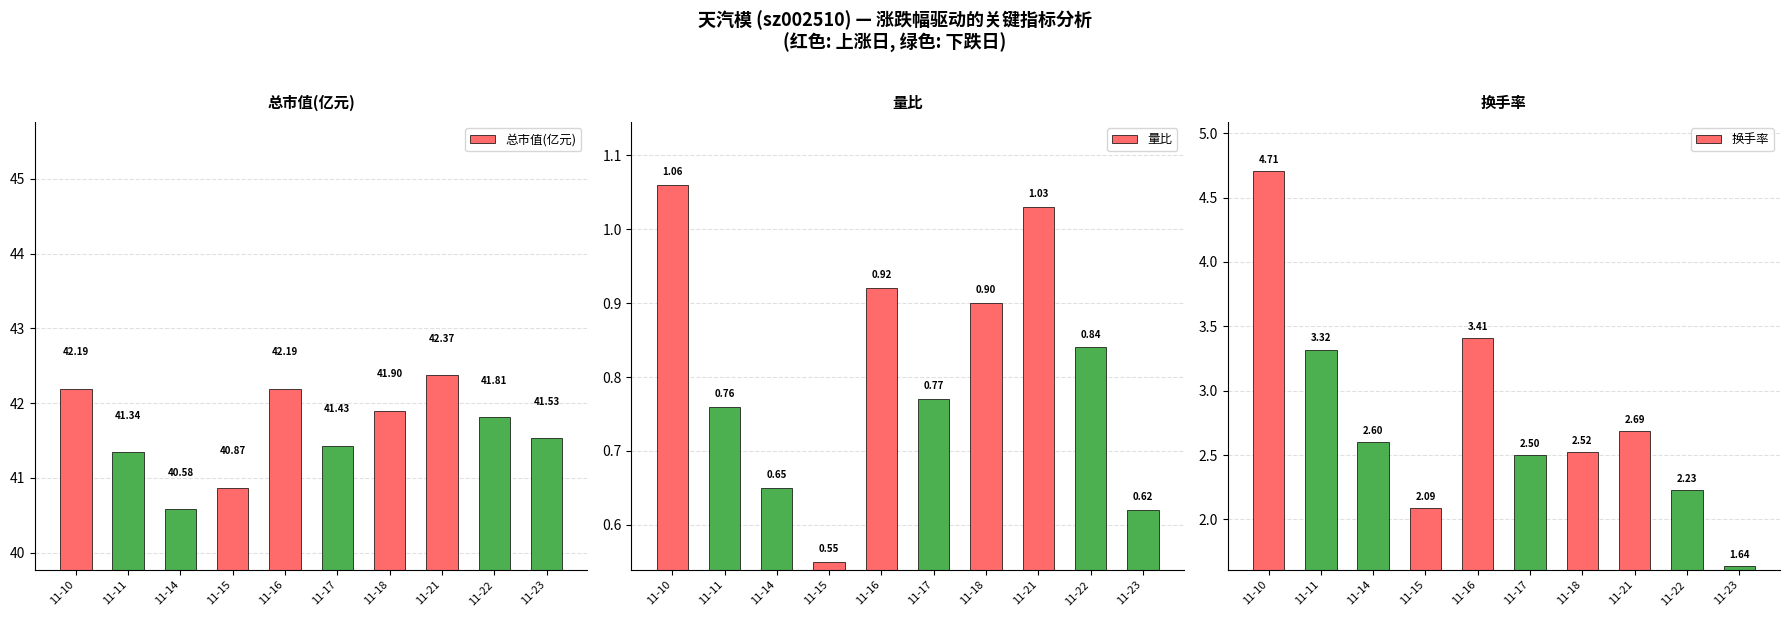

How many bars are there in each group?

3